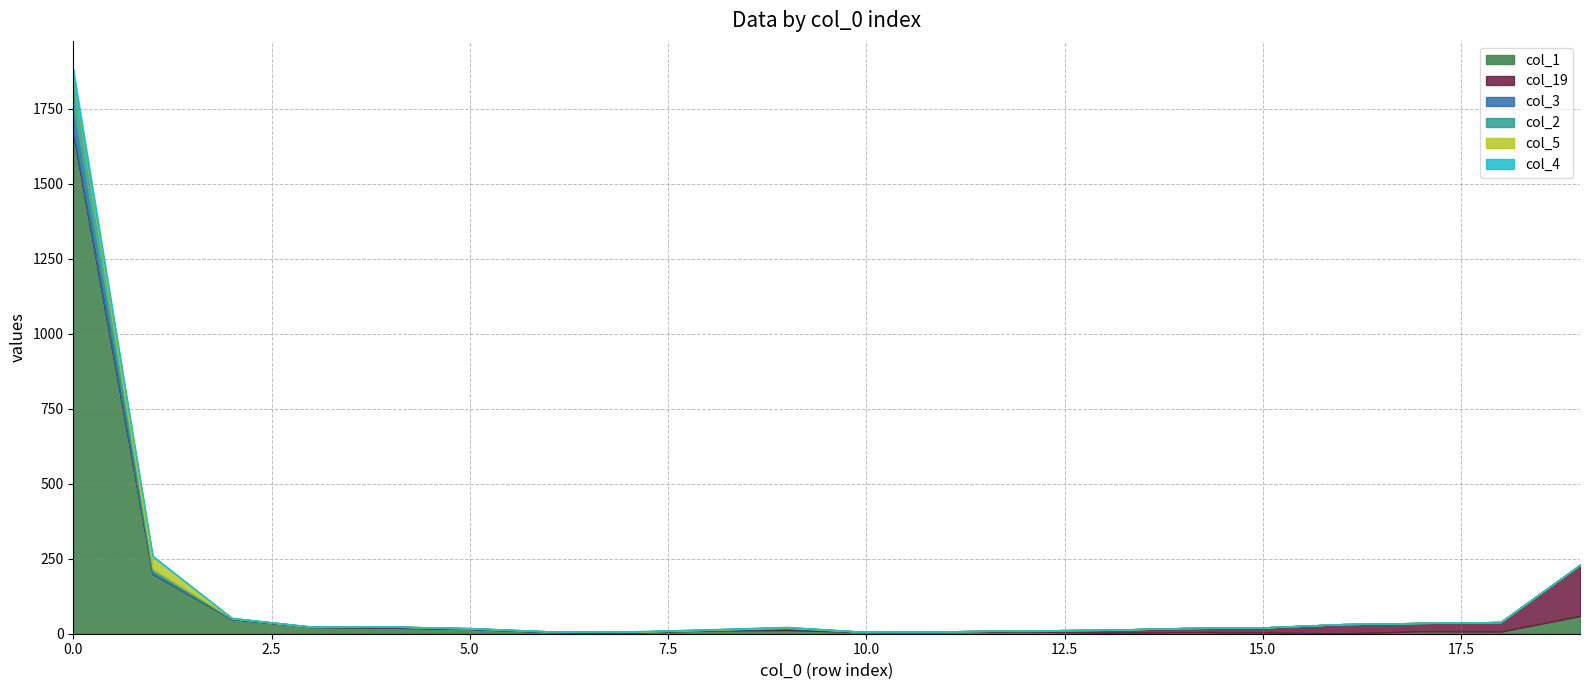

The col_19 series shows 3 at 4. True or false?

False